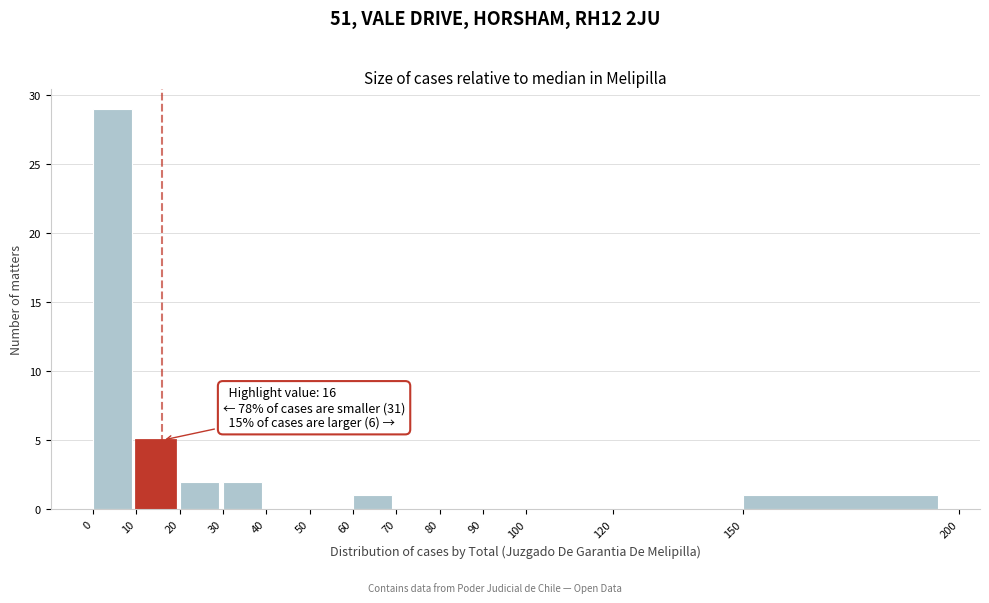

Over which range of the x-axis is the bar tallest?

0 to 10